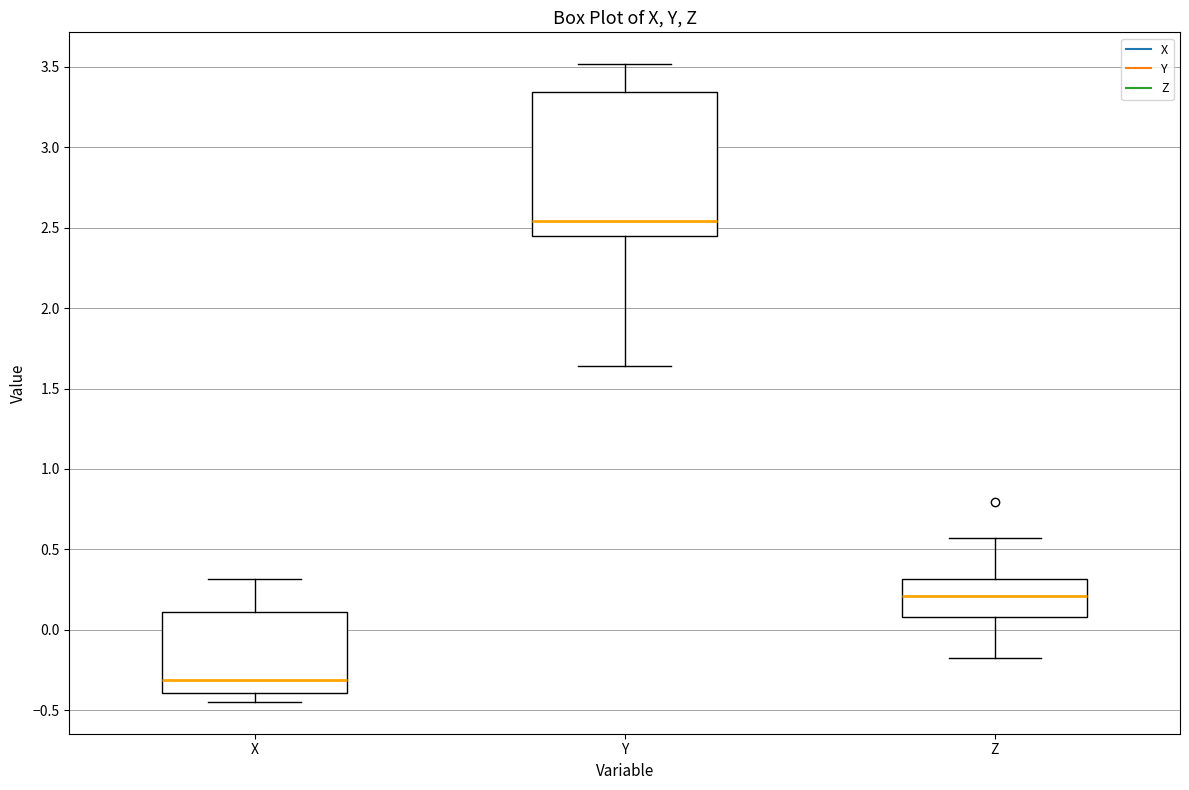

Reading left to right, transcribe this box plot: for each box, give where its median line is, the range the box spans, and where its two whiskers end, as read against the y-axis. The values are not printed on the chart, so give them approximately, as read against the axis.

X: median -0.30, box -0.40 to 0.10, whiskers -0.45 to 0.30
Y: median 2.55, box 2.45 to 3.35, whiskers 1.65 to 3.50
Z: median 0.20, box 0.10 to 0.30, whiskers -0.15 to 0.55